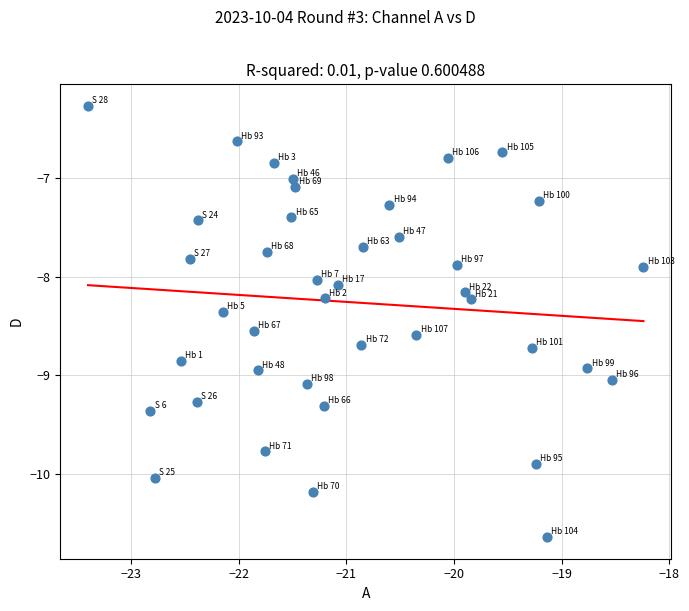

What is the range of Y values (max minus min)?

4.4